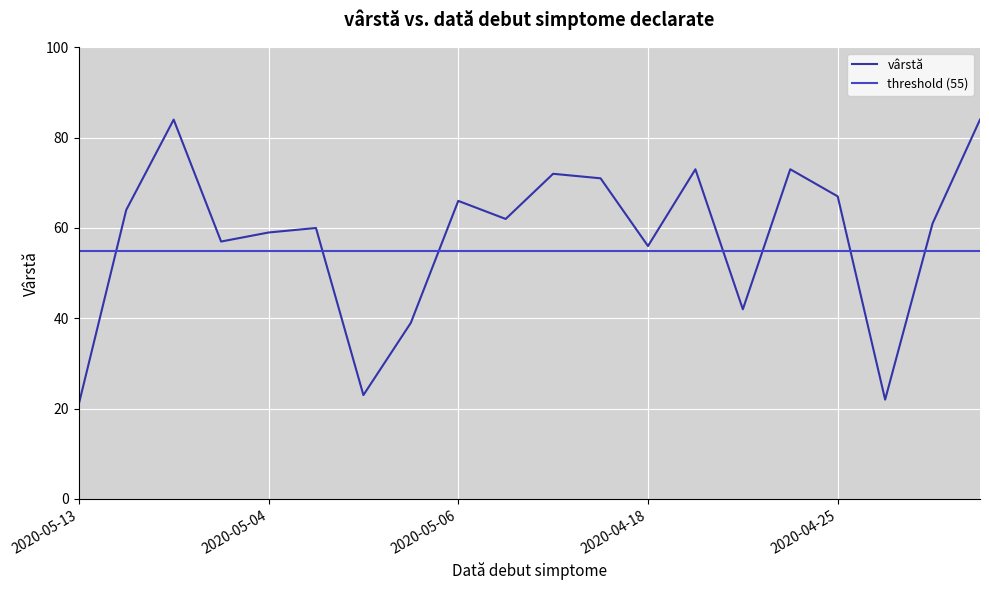

What is the change in value from 2020-05-04 to 2020-05-14?

-20